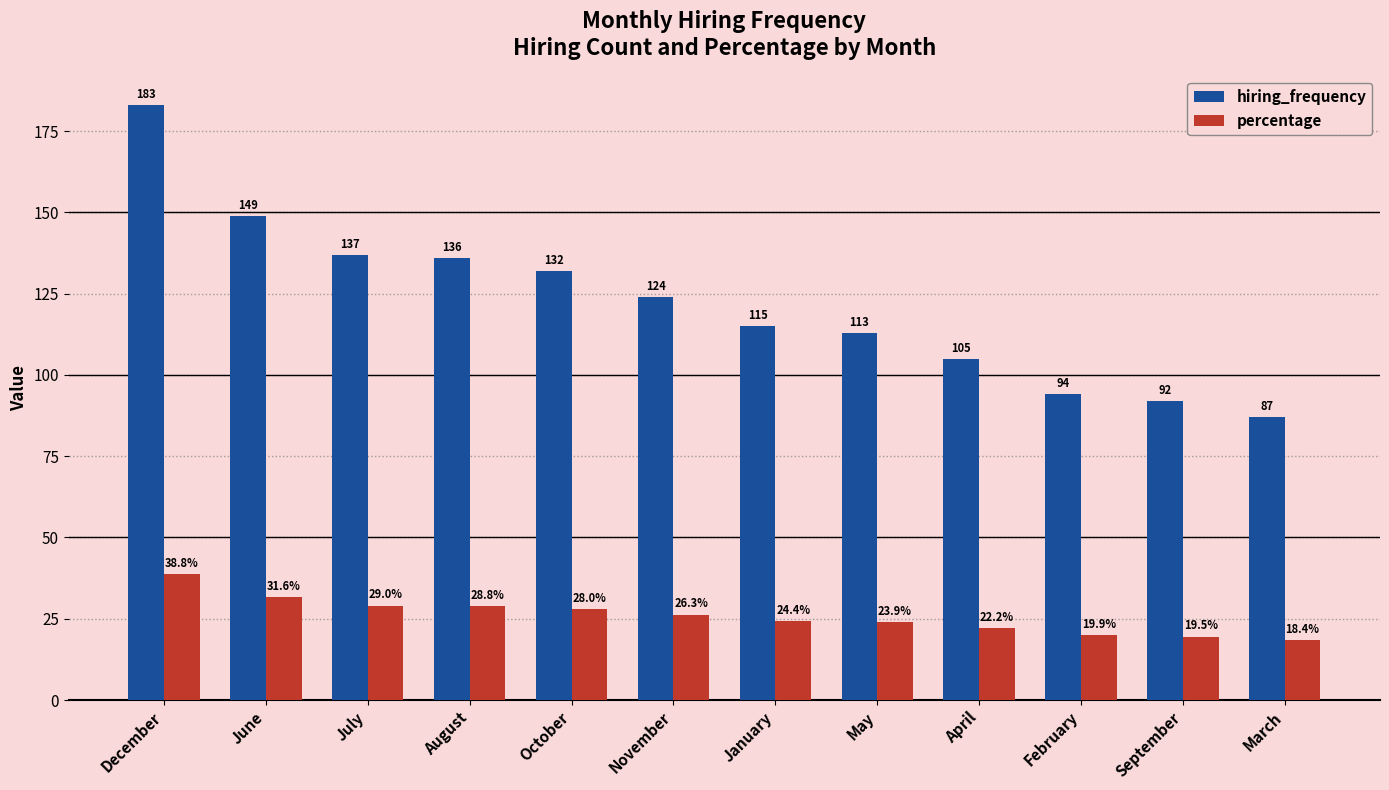

Is the value of percentage at March greater than the value of hiring_frequency at January?

No